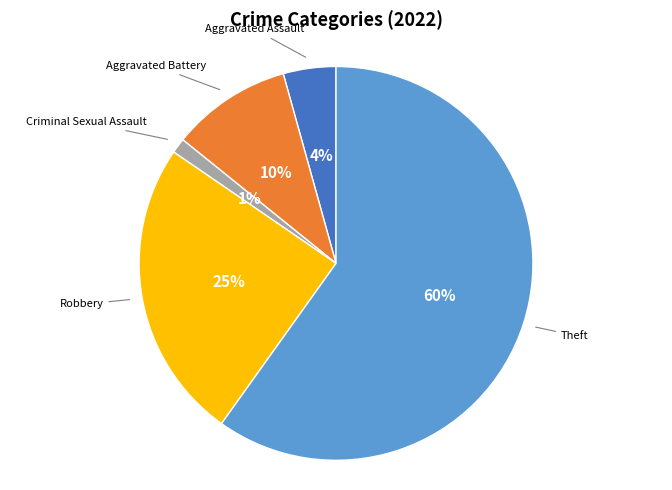

Count the number of slices in the pie.

5